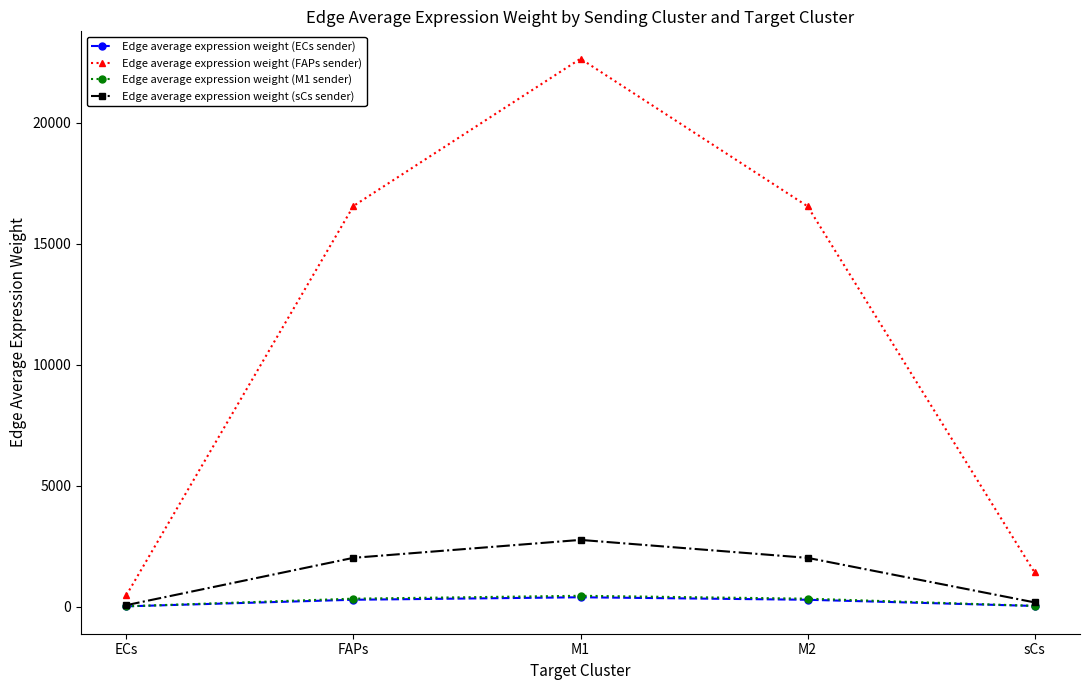

Which series has the largest total across all categories?

Edge average expression weight (FAPs sender)